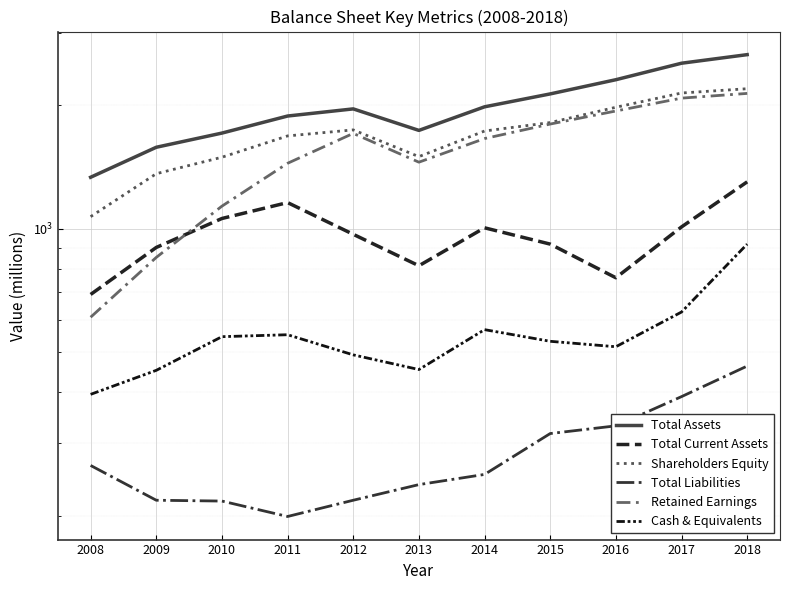

Reading right to left, extract all data points from this chart.

Total Assets: 2018=2659	2017=2534	2016=2310	2015=2133	2014=1984	2013=1738	2012=1961	2011=1884	2010=1712	2009=1581	2008=1336
Total Current Assets: 2018=1302	2017=1011	2016=760	2015=918	2014=1006	2013=813	2012=970	2011=1159	2010=1060	2009=901	2008=692
Shareholders Equity: 2018=2196	2017=2144	2016=1979	2015=1816	2014=1732	2013=1500	2012=1743	2011=1685	2010=1495	2009=1363	2008=1071
Total Liabilities: 2018=463	2017=390	2016=331	2015=317	2014=252	2013=238	2012=218	2011=199	2010=217	2009=218	2008=265
Retained Earnings: 2018=2139	2017=2083	2016=1938	2015=1801	2014=1660	2013=1454	2012=1709	2011=1445	2010=1136	2009=852	2008=609
Cash & Equivalents: 2018=918	2017=627	2016=516	2015=532	2014=568	2013=454	2012=493	2011=552	2010=546	2009=452	2008=395